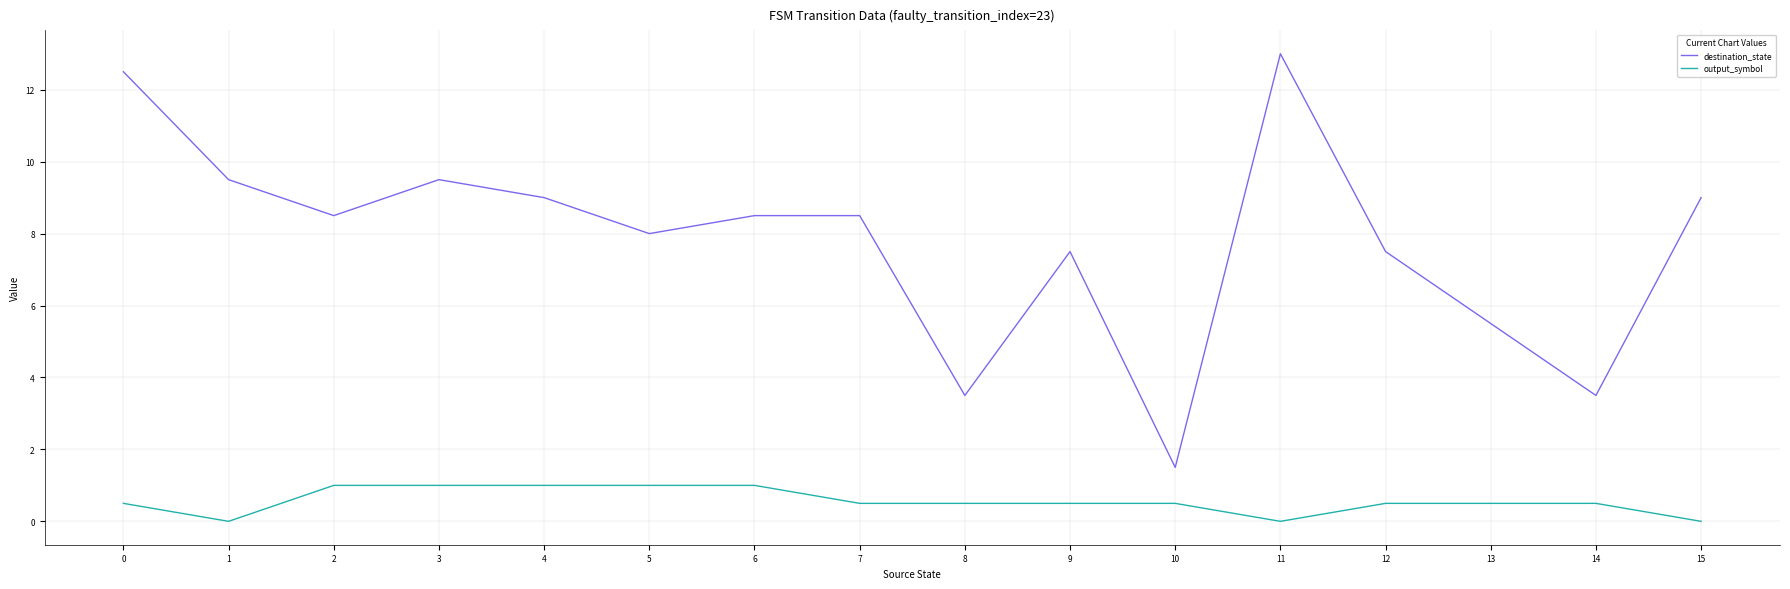

The output_symbol series shows 1.7 at 3. True or false?

False